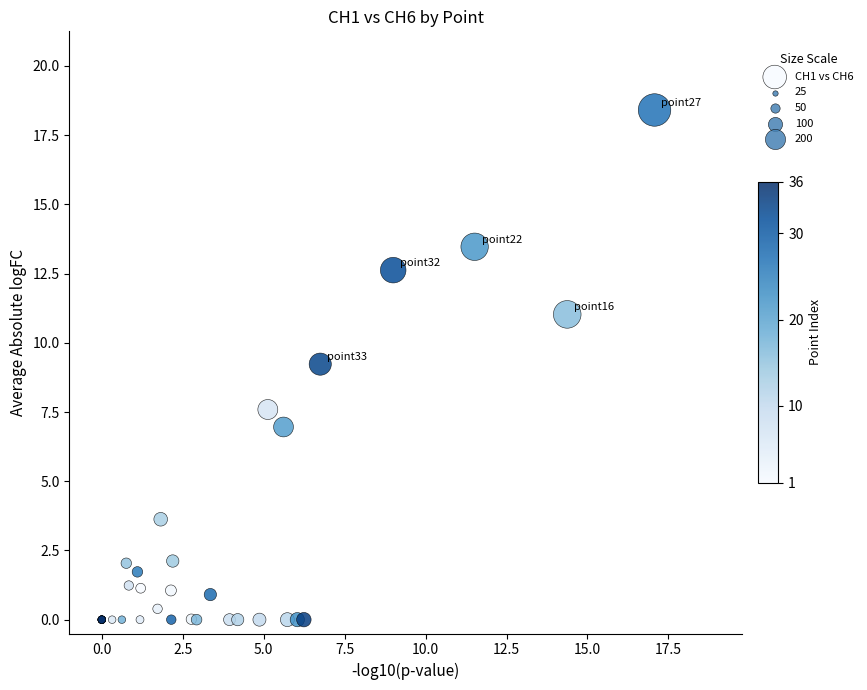

What Y value in the scatter plot is closest to 9?

9.2